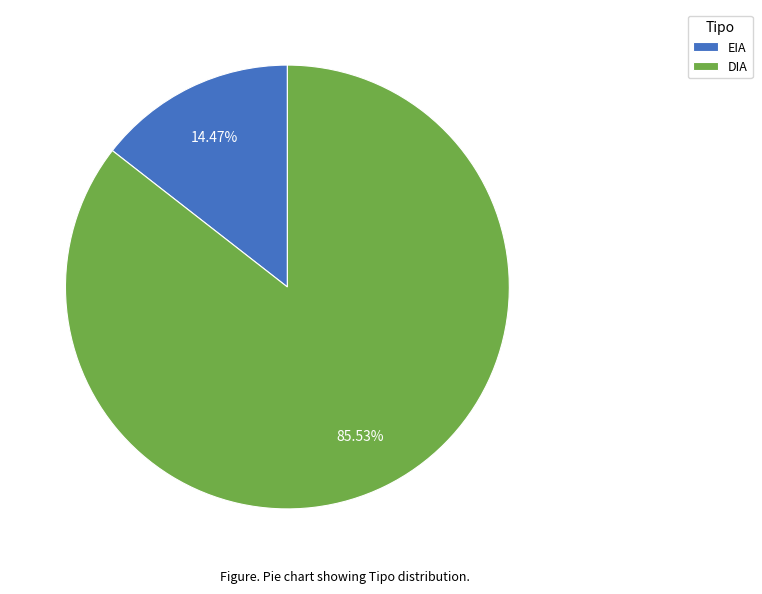

How many segments does this pie chart have?

2